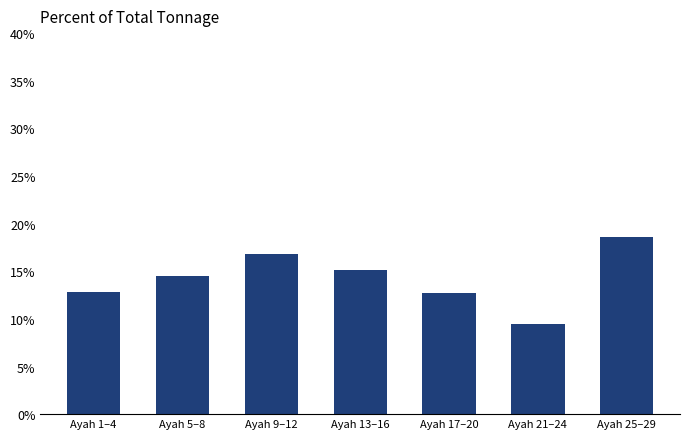

Does the chart contain any negative values?

No